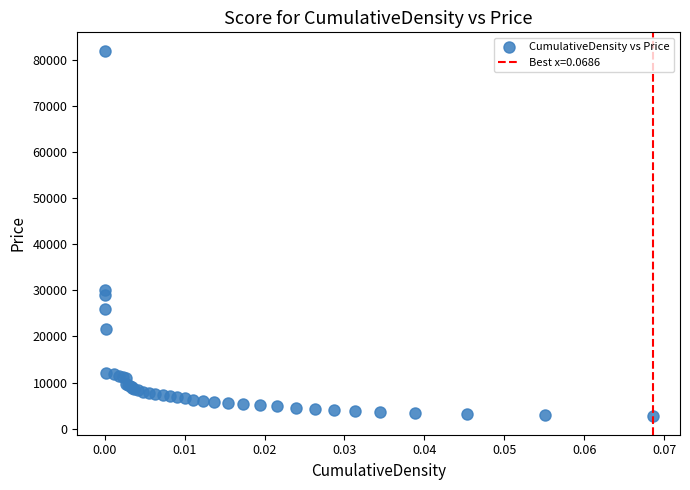

What Y value in the scatter plot is closest to 42335?

30021.4